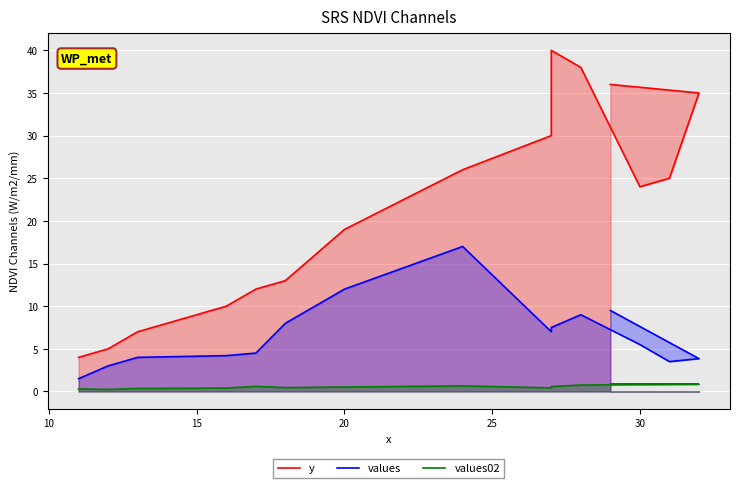

What are all the series names shown in the legend?

y, values, values02